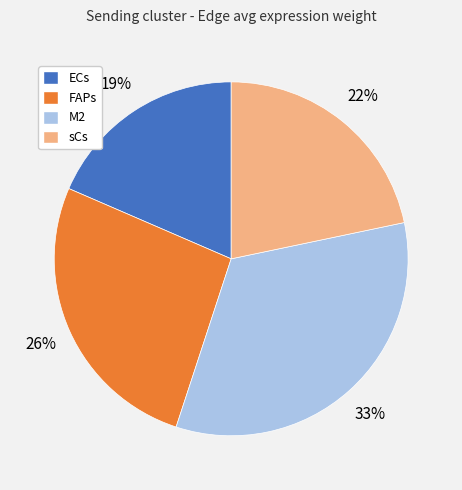

Which category has the smallest portion of the pie?

ECs